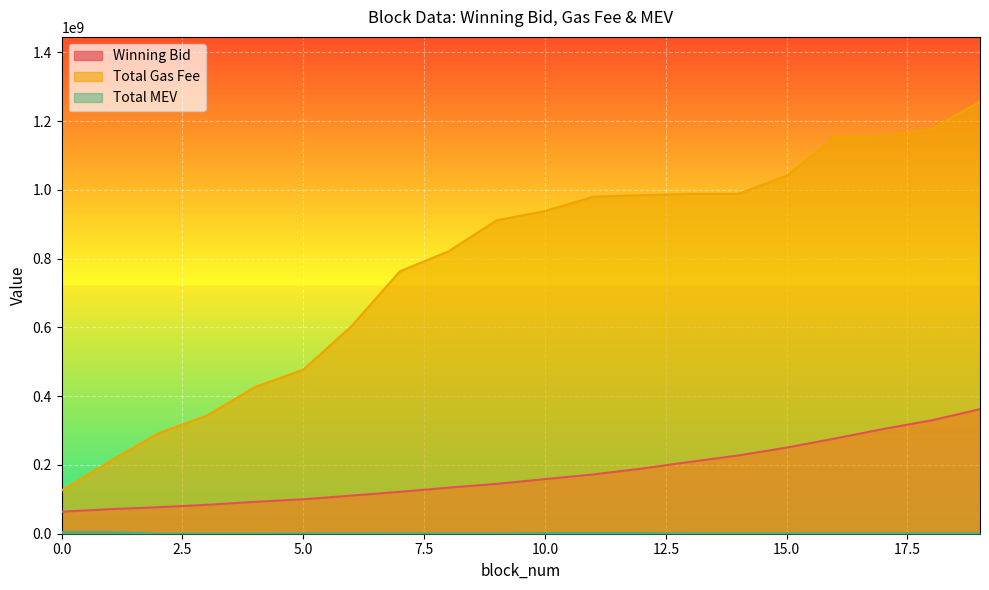

Rank the series by their maximum value, from highest to lowest.

total_gas_fee, winning_bid, total_mev